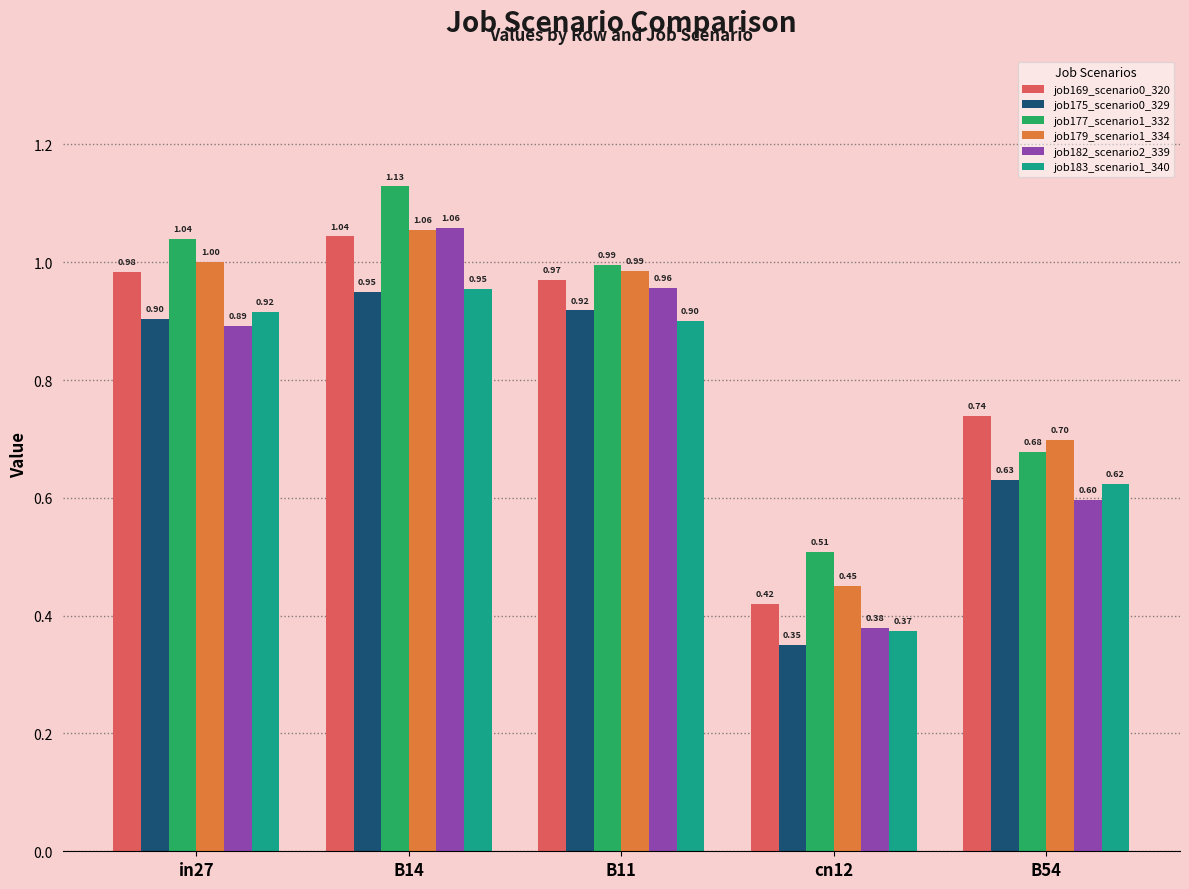

True or false: job183_scenario1_340 has a value of 0.5 at cn12.

False